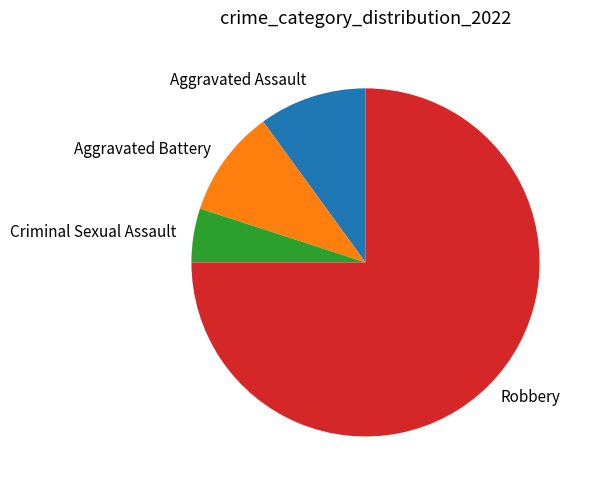

Count the number of slices in the pie.

4